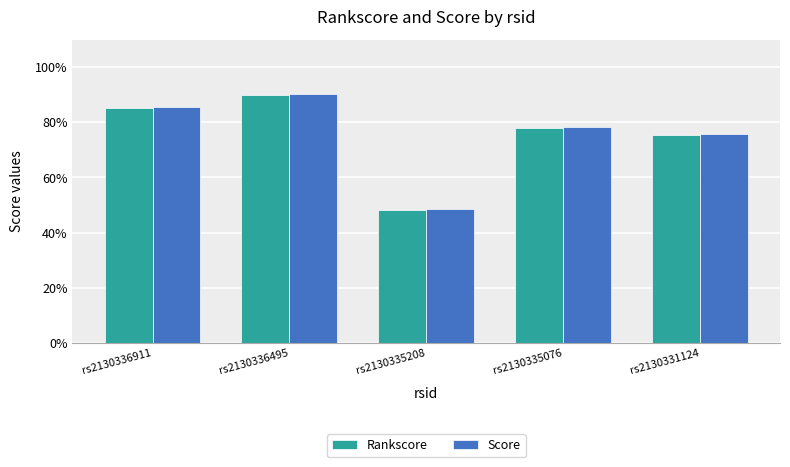

Does the chart contain any negative values?

No